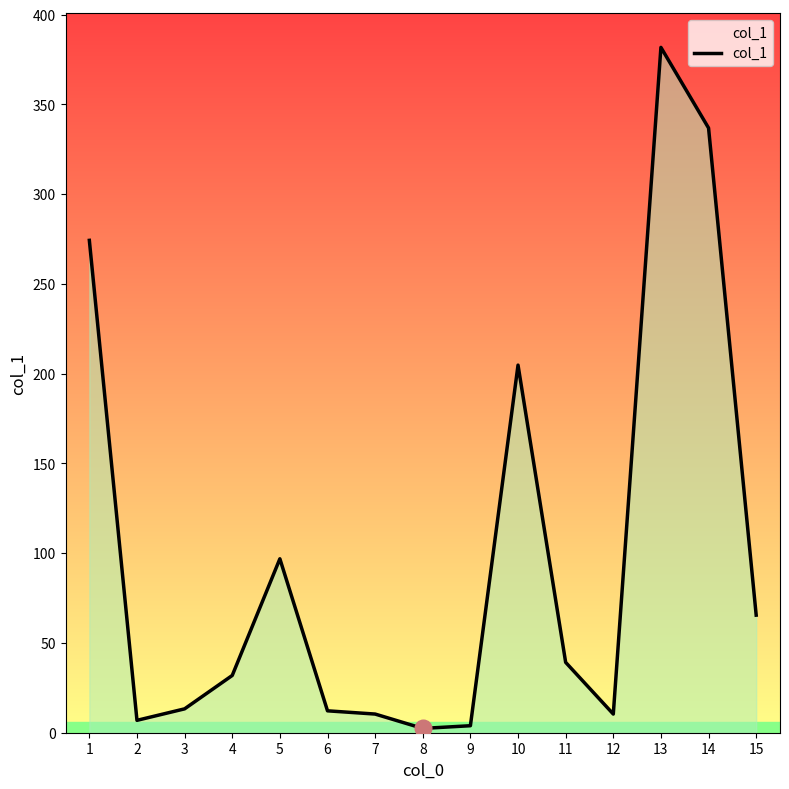

Count the number of categories in the chart.

15